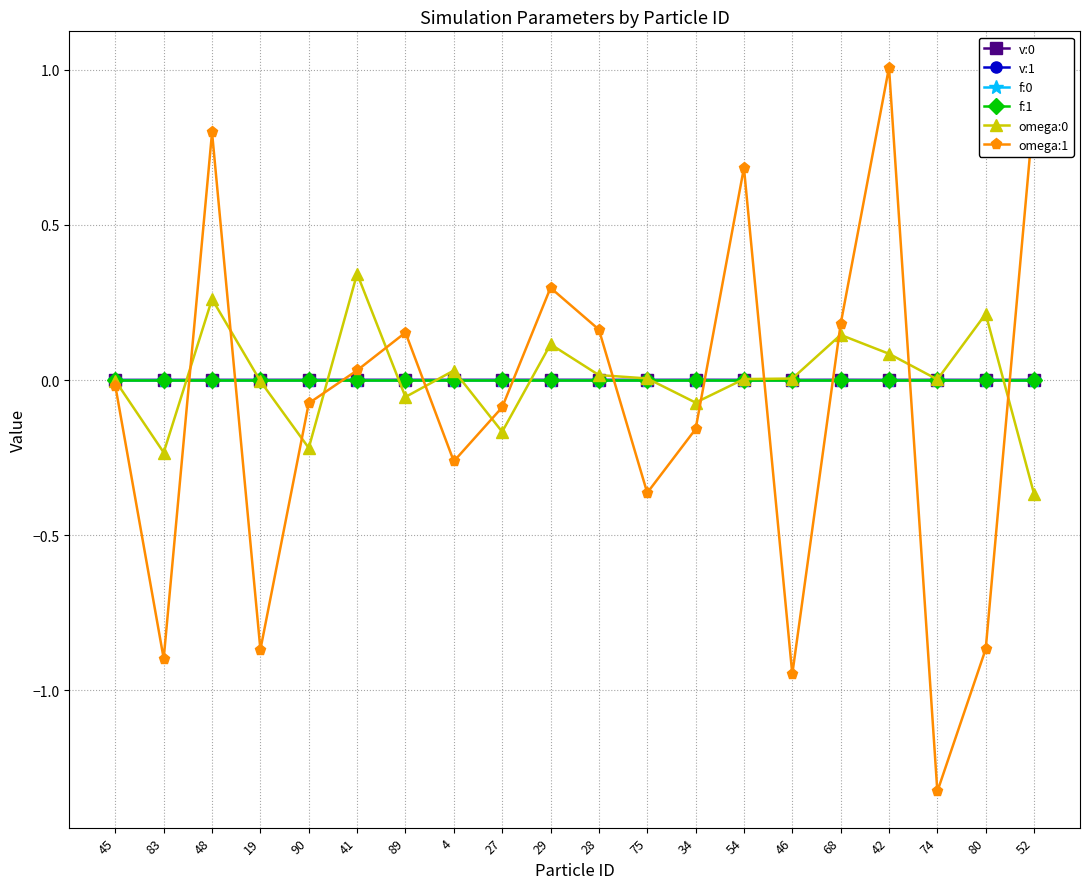

True or false: v:0 and f:1 intersect in this chart.

False